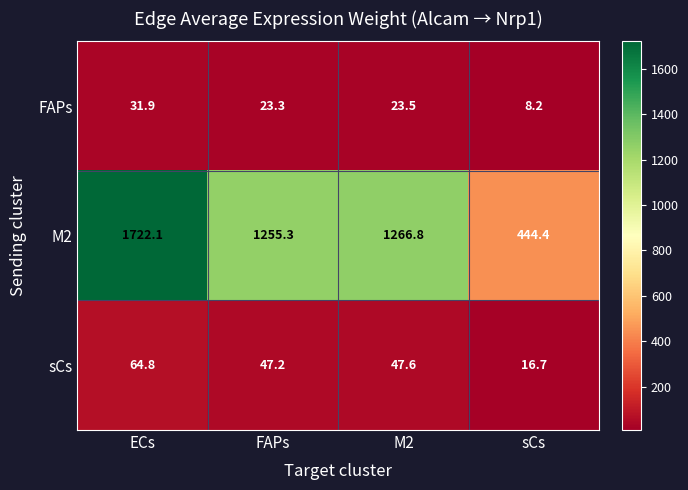

What is the spread (max minus min) of values at M2?

1243.3